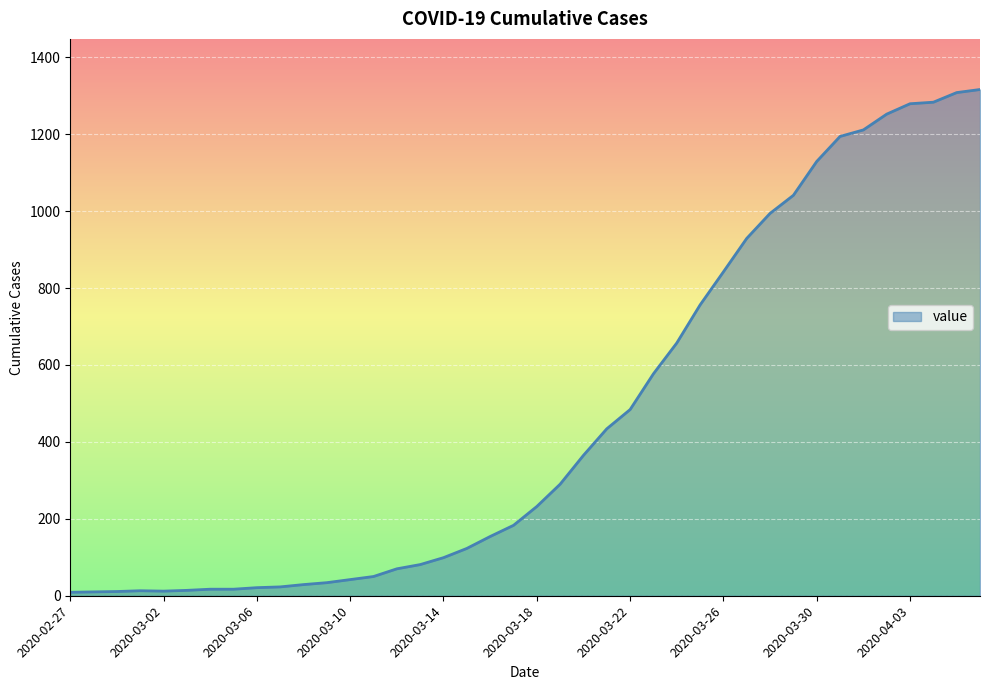

What is the difference between the maximum and minimum values?

1307